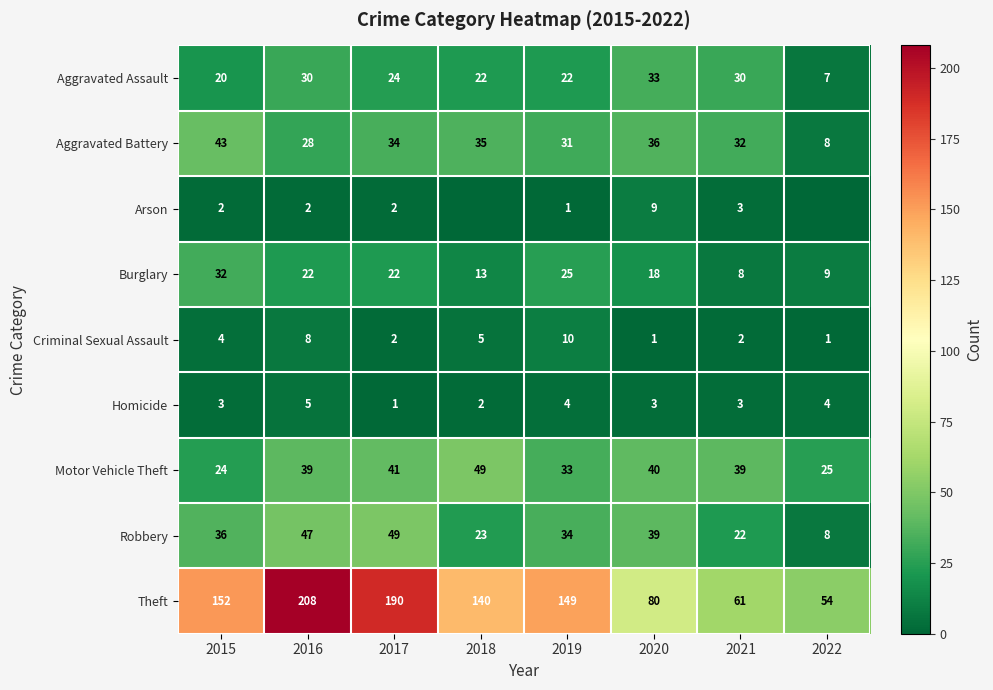

At which category is the sum across all series the highest?

2016